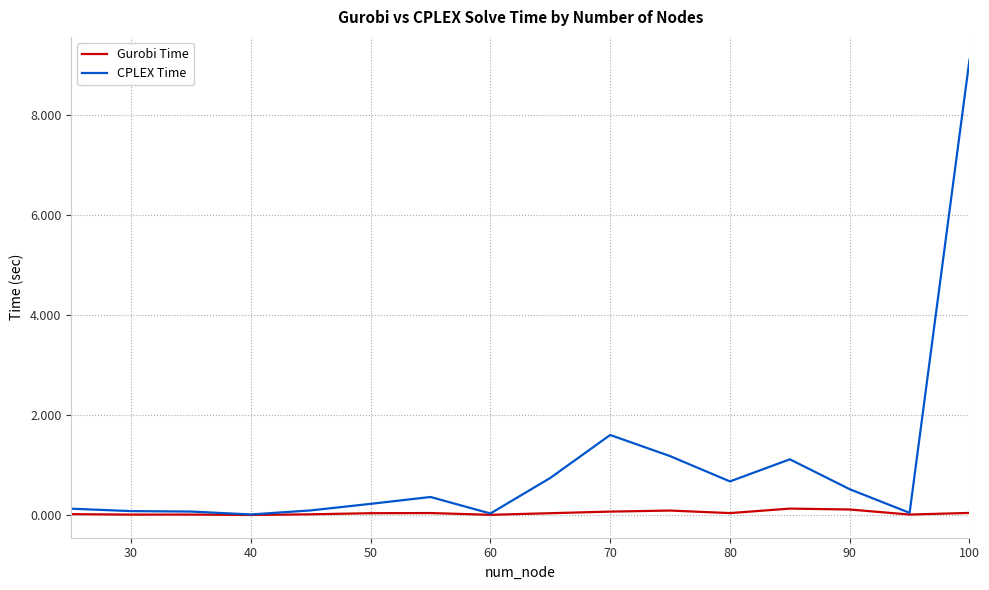

Which series has the largest total across all categories?

CPLEX Time